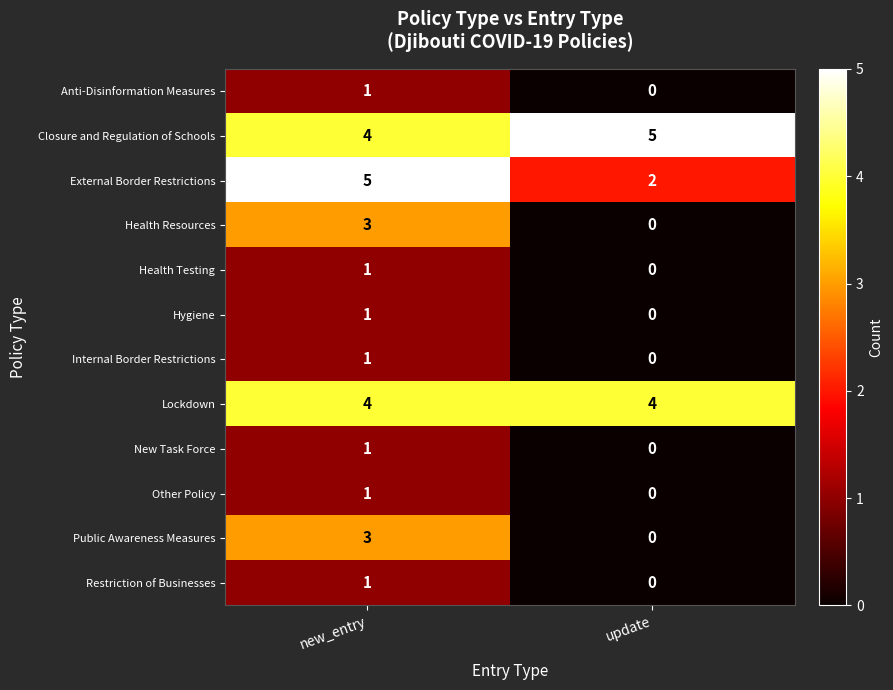

What is the difference between the maximum and minimum values in the Health Resources series?

3